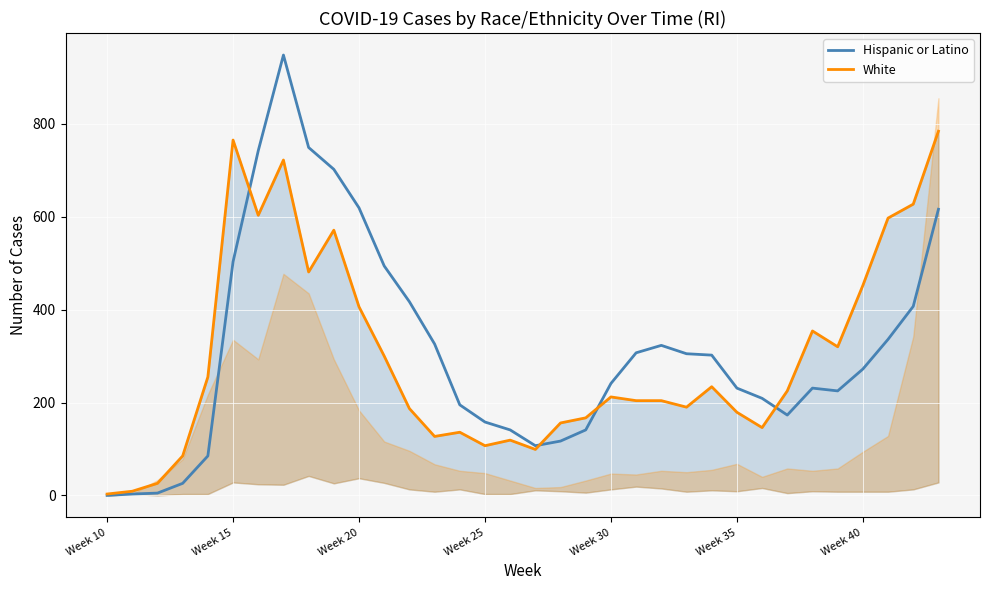

The Hispanic or Latino series shows 158 at Week 25. True or false?

True